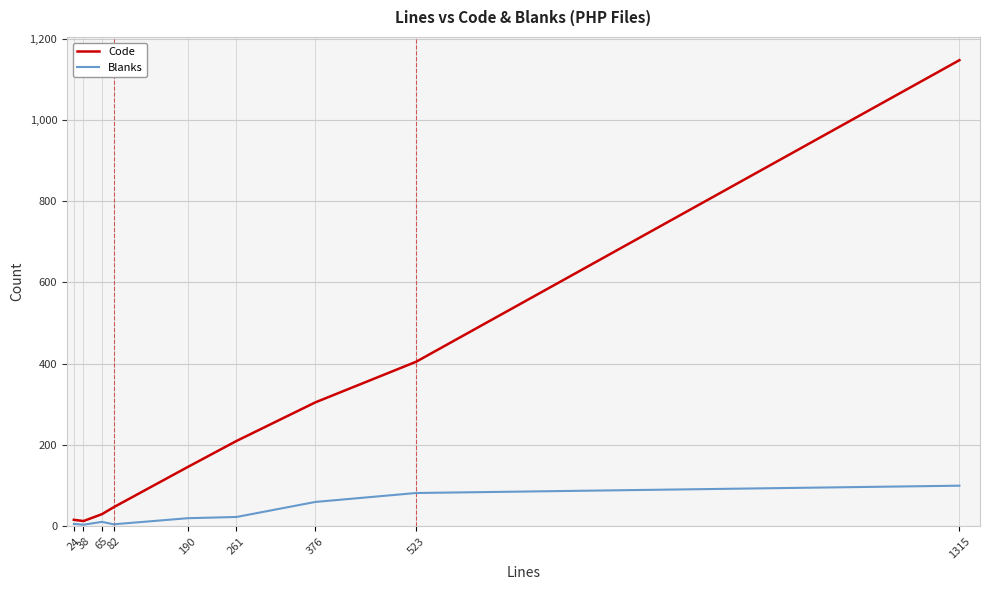

What is the sum of all Blanks values?

311